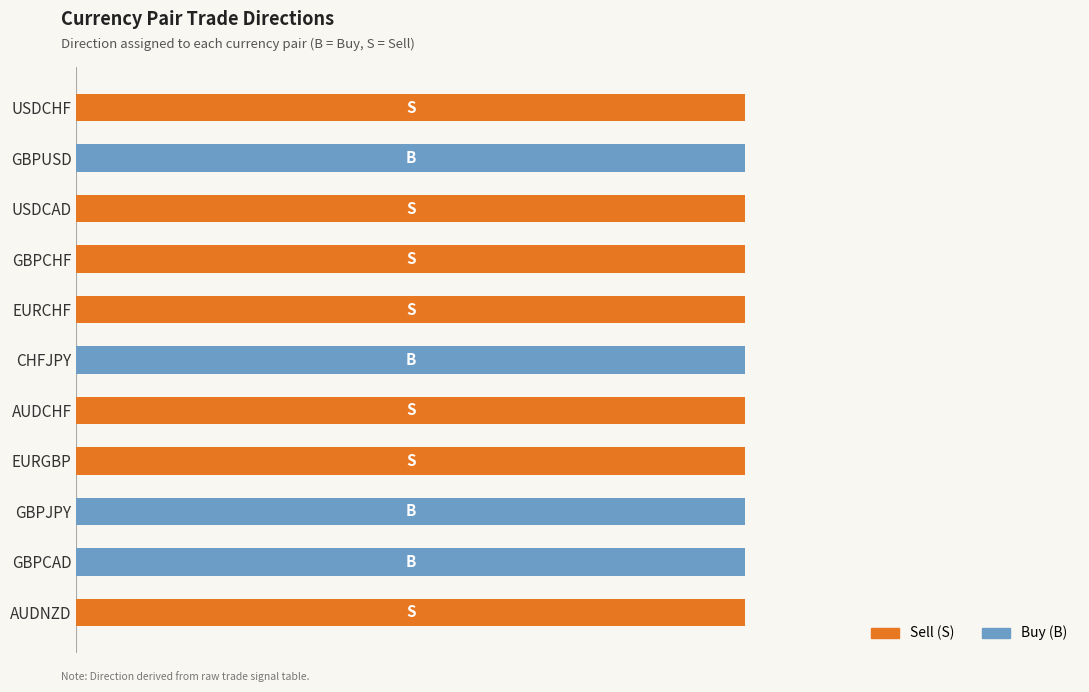

What are all the series names shown in the legend?

Sell (S), Buy (B)